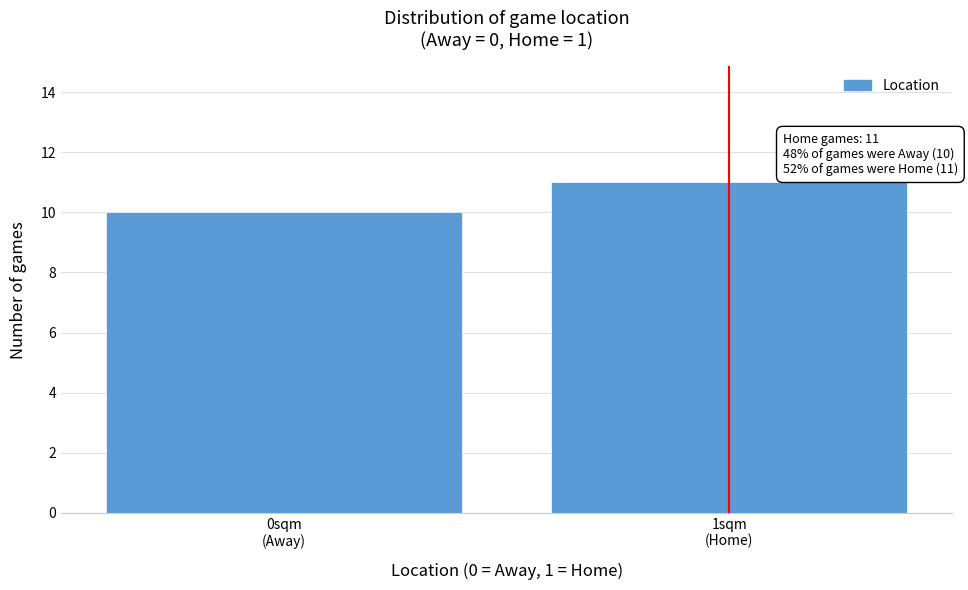

Reading left to right, what are all the values shown in this chart?

10	11